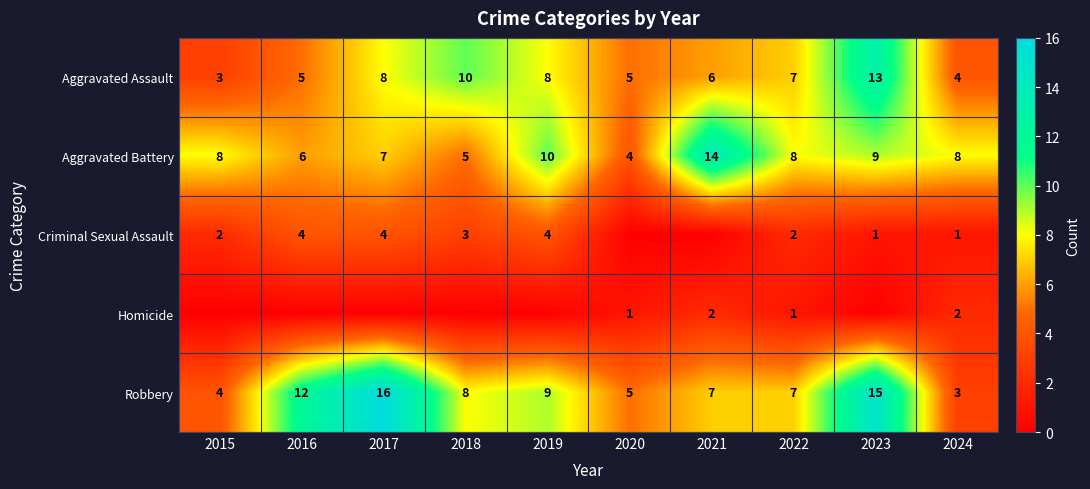

At which category is the sum across all series the highest?

2023